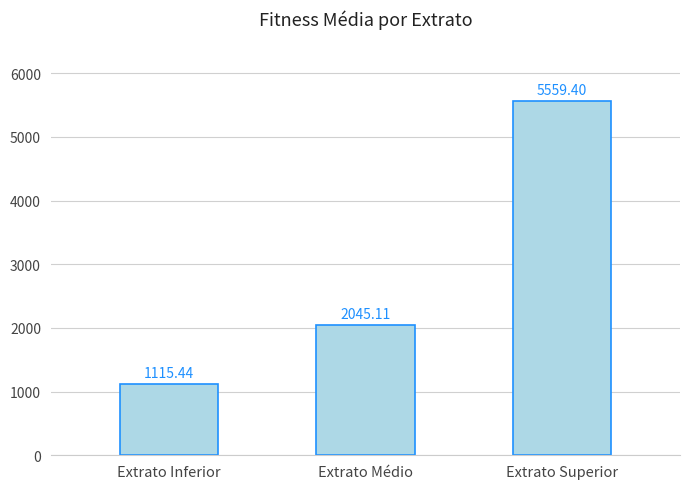

What is the difference between the values at Extrato Superior and Extrato Inferior?

4444.0